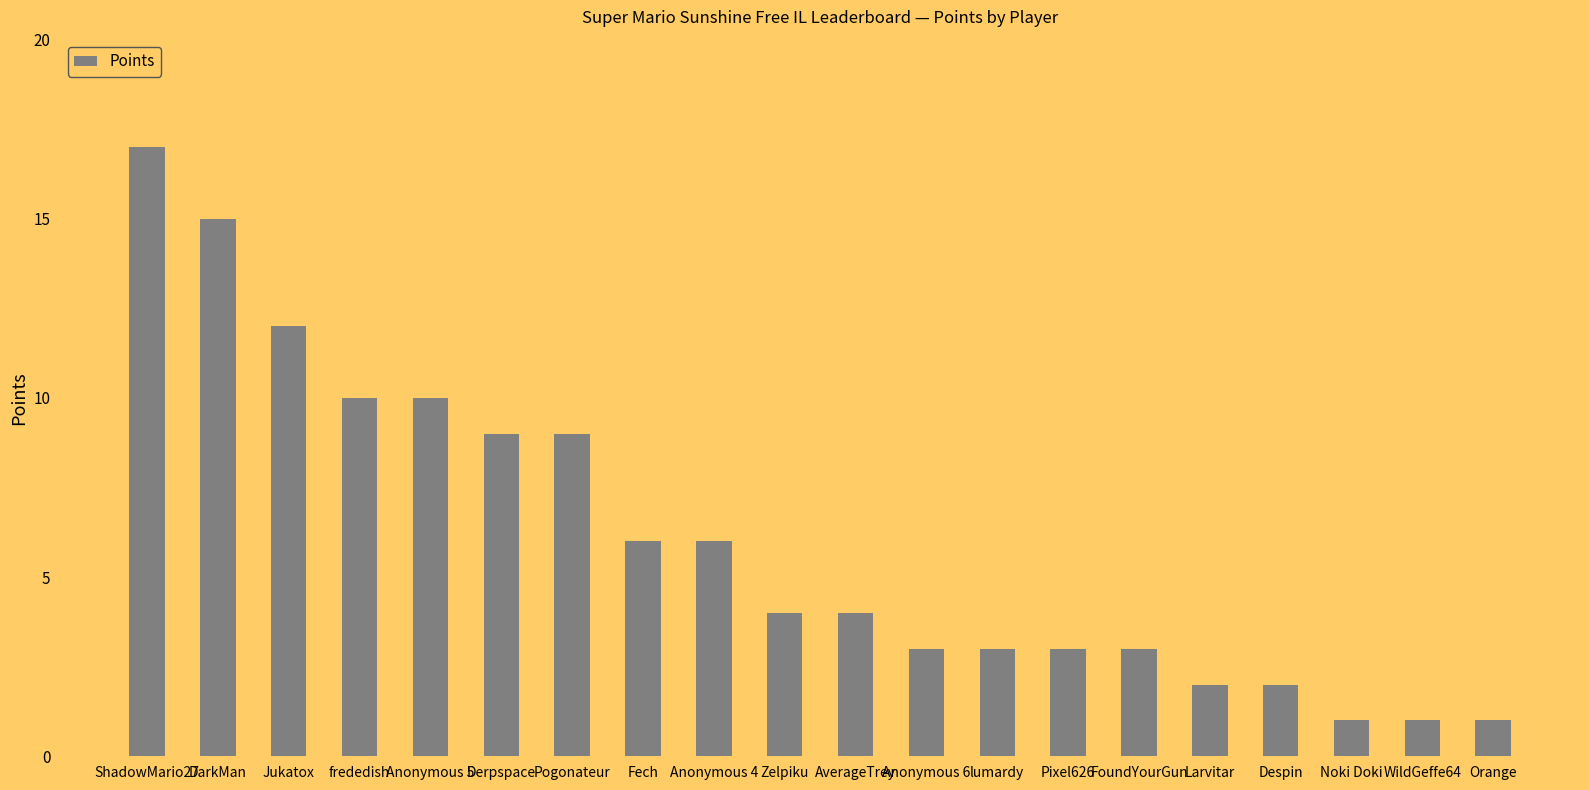

What is the change in value from Pogonateur to Despin?

-7